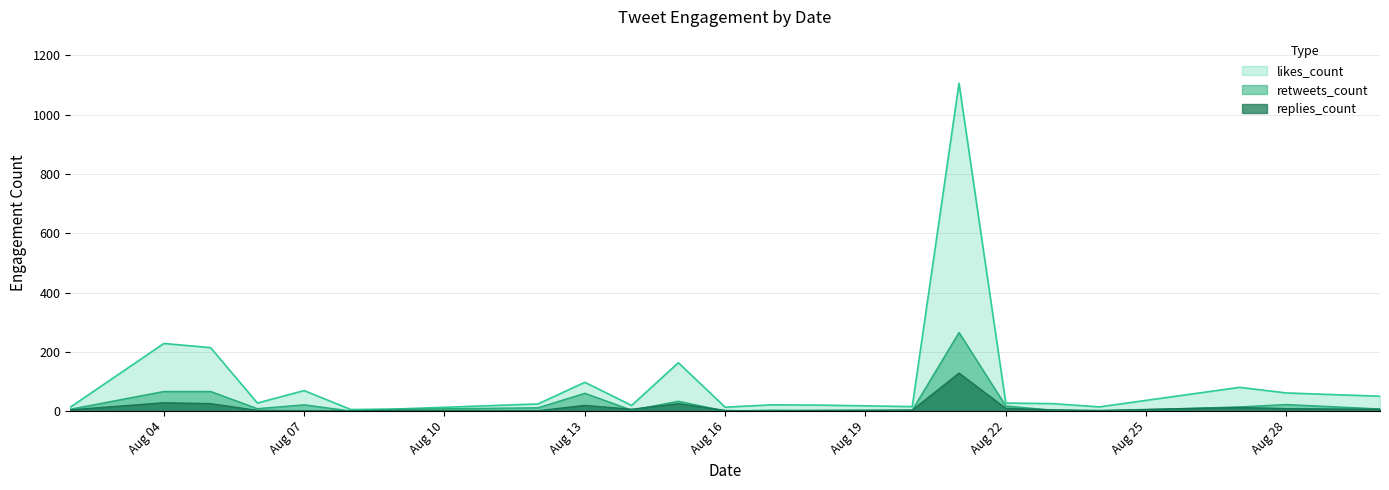

Which series has the largest total across all categories?

likes_count